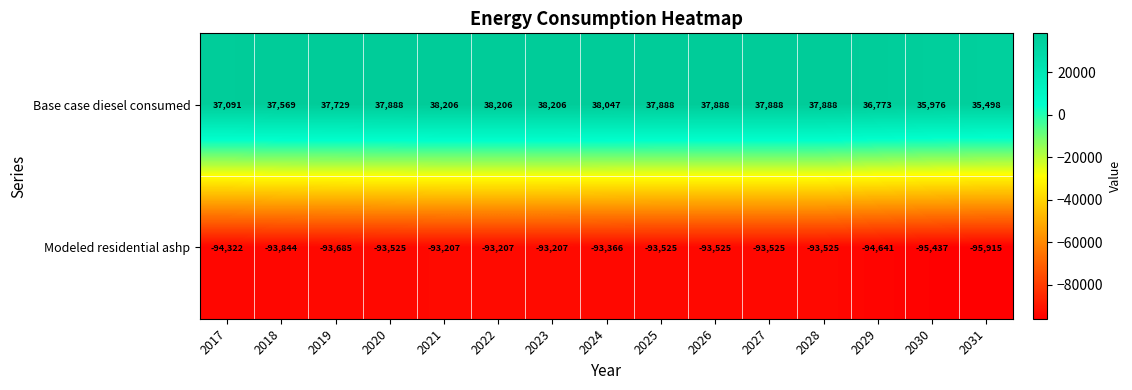

Is the value of Base case diesel consumed at 2024 greater than the value of Modeled residential ashp at 2031?

Yes